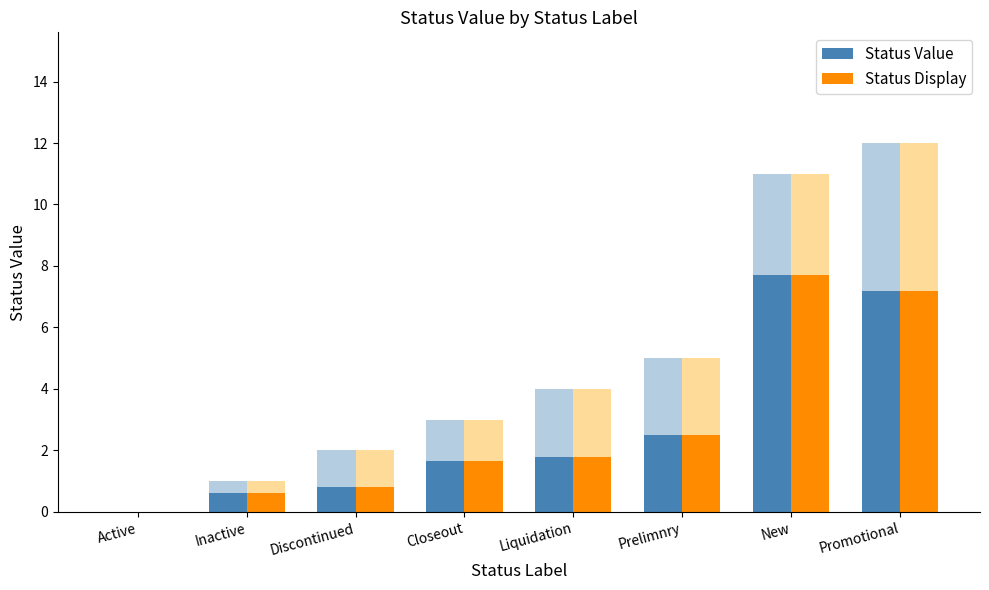

Reading right to left, transcribe all the data shown in this chart.

Status Value: Promotional=7.2	New=7.7	Prelimnry=2.5	Liquidation=1.8	Closeout=1.7	Discontinued=0.8	Inactive=0.6	Active=0.0
Status Display: Promotional=7.2	New=7.7	Prelimnry=2.5	Liquidation=1.8	Closeout=1.7	Discontinued=0.8	Inactive=0.6	Active=0.0